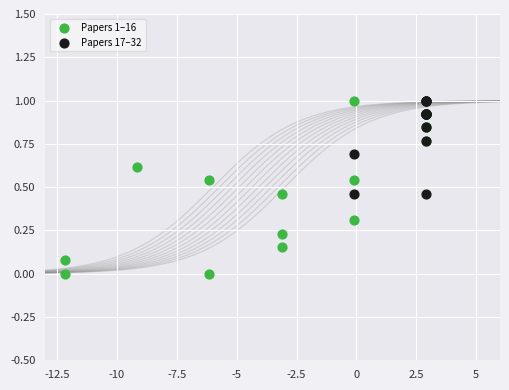

What are all the series names shown in the legend?

Papers 1–16, Papers 17–32